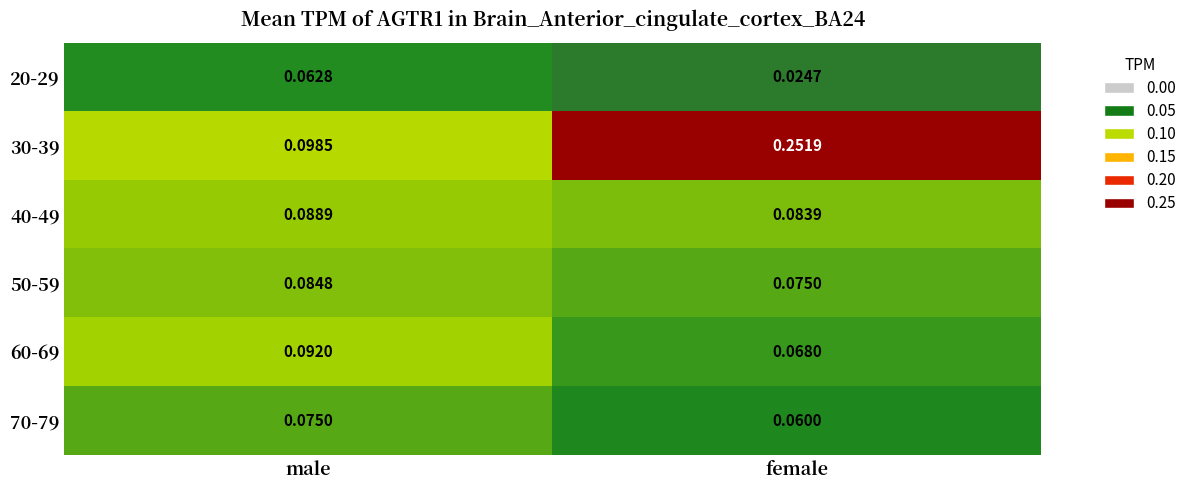

At which category is the sum across all series the highest?

female